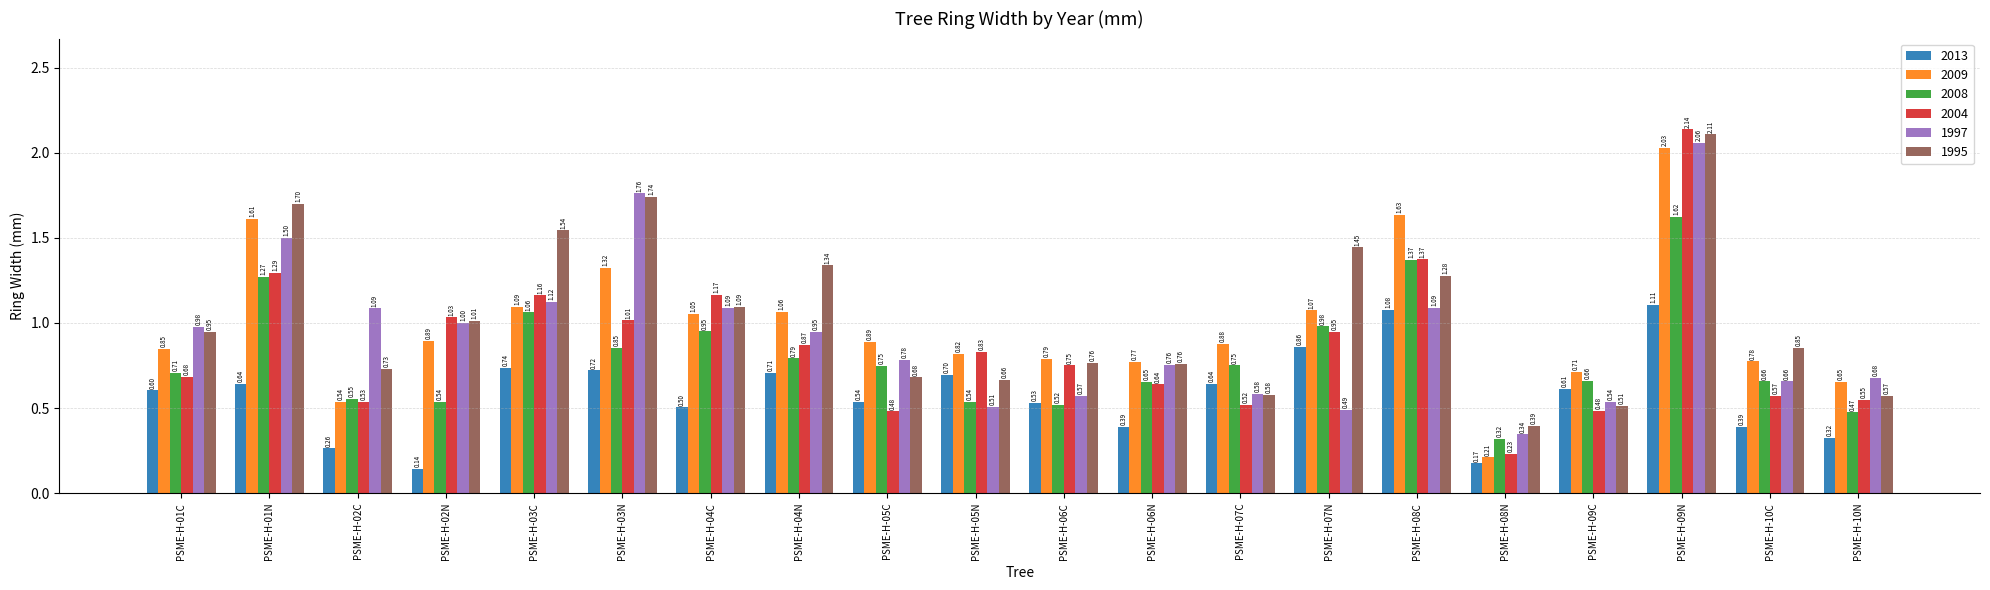

The 1995 series shows 0.8 at PSME-H-07C. True or false?

False